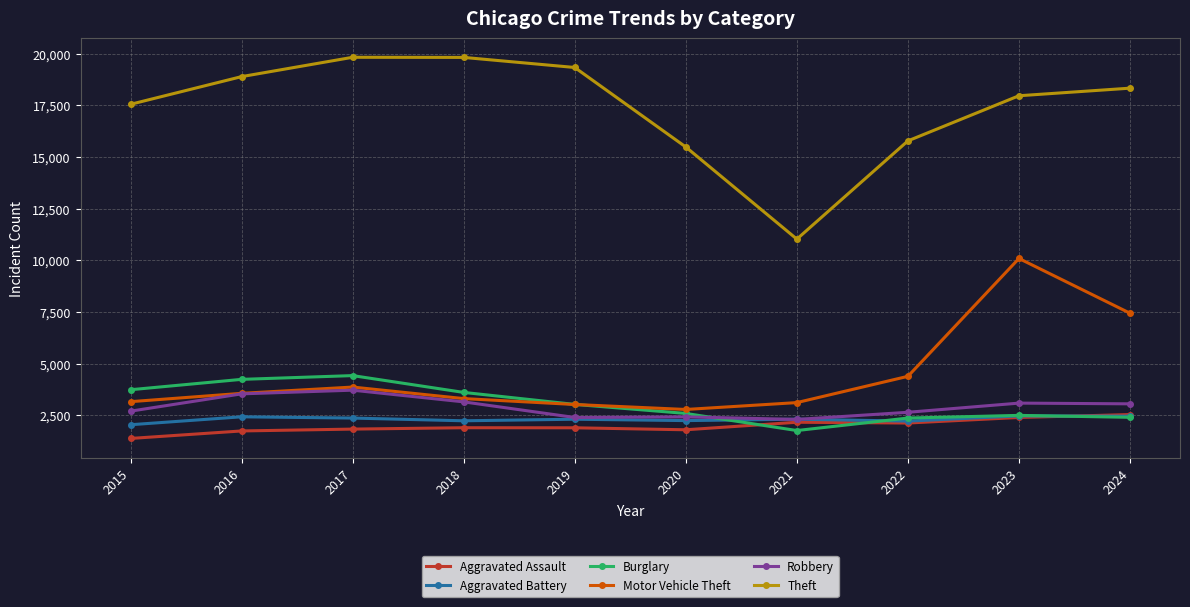

At how many categories does at least one series exceed 11952?

9